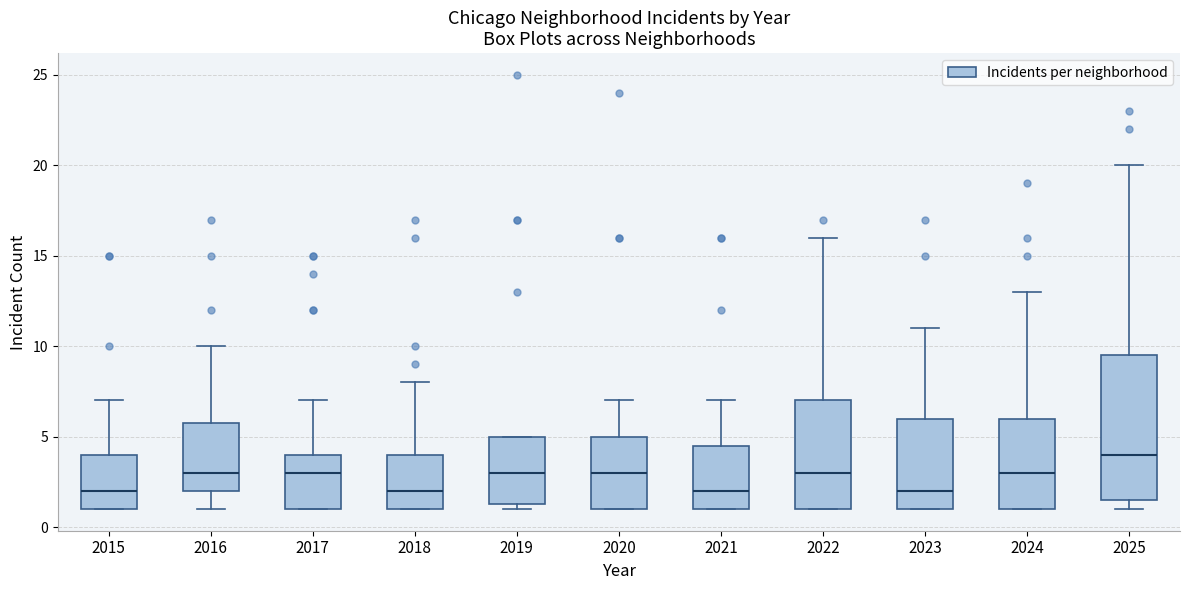

Reading left to right, read every box against the y-axis: the position of its median line, the range the box covers, and the ends of its whiskers. The values are not printed on the chart, so give them approximately, as read against the axis.

2015: median 2.0, box 1.0 to 4.0, whiskers 1.0 to 7.0
2016: median 3.0, box 2.0 to 6.0, whiskers 1.0 to 10.0
2017: median 3.0, box 1.0 to 4.0, whiskers 1.0 to 7.0
2018: median 2.0, box 1.0 to 4.0, whiskers 1.0 to 8.0
2019: median 3.0, box 1.5 to 5.0, whiskers 1.0 to 5.0
2020: median 3.0, box 1.0 to 5.0, whiskers 1.0 to 7.0
2021: median 2.0, box 1.0 to 4.5, whiskers 1.0 to 7.0
2022: median 3.0, box 1.0 to 7.0, whiskers 1.0 to 16.0
2023: median 2.0, box 1.0 to 6.0, whiskers 1.0 to 11.0
2024: median 3.0, box 1.0 to 6.0, whiskers 1.0 to 13.0
2025: median 4.0, box 1.5 to 9.5, whiskers 1.0 to 20.0